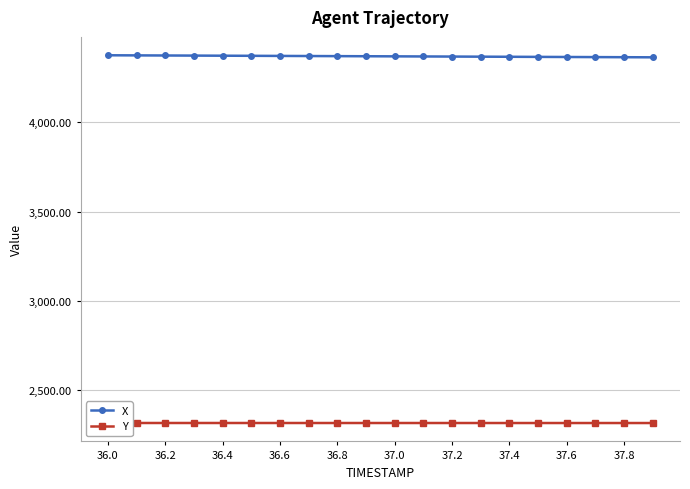

What is the greatest value displayed?

4374.1